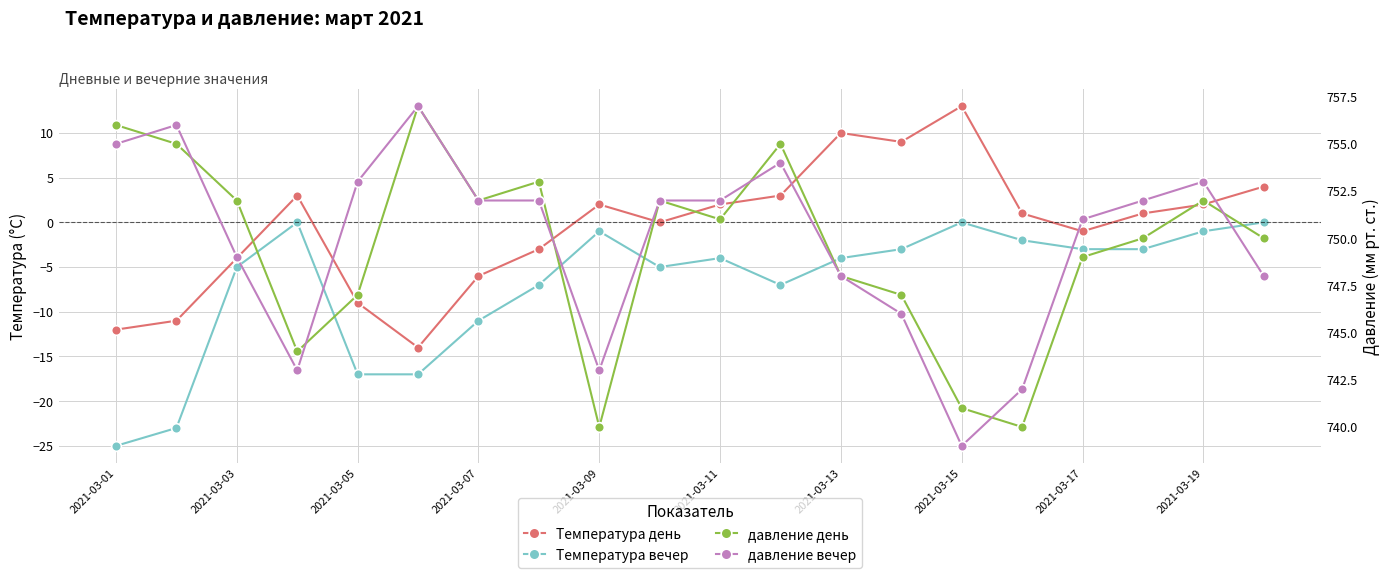

How many series are shown in this chart?

4